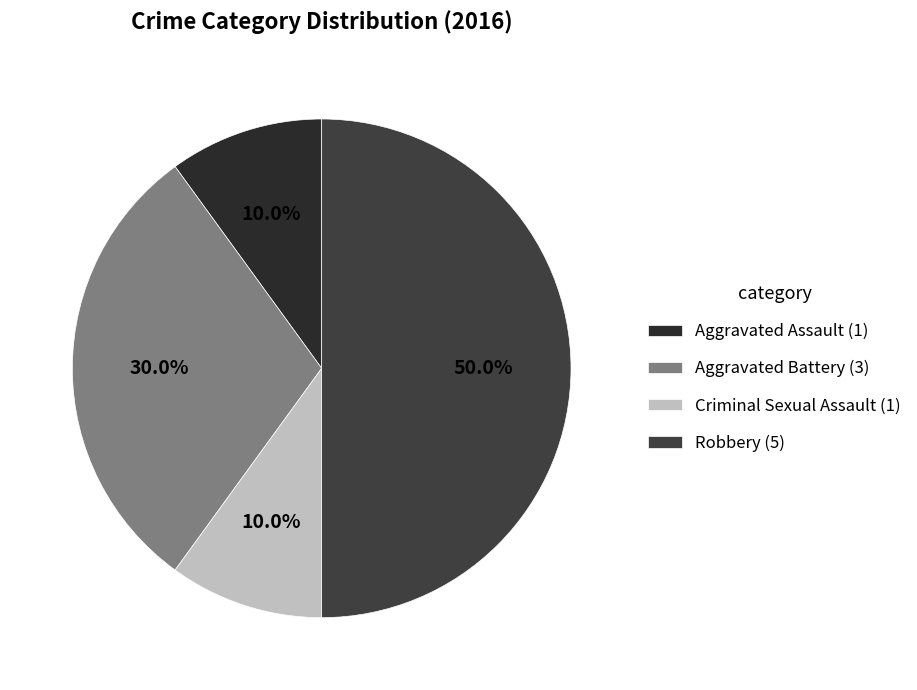

Between Criminal Sexual Assault and Robbery, which is larger?

Robbery